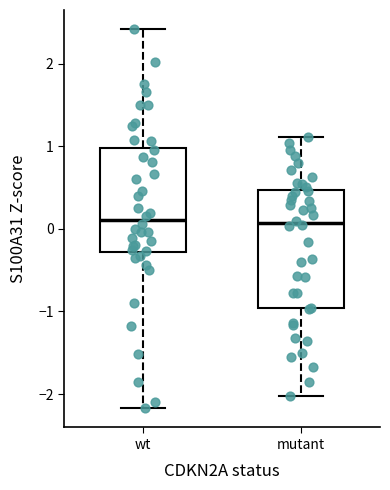

Comparing the boxes themselves (not the whiskers), which one is the tallest?

mutant